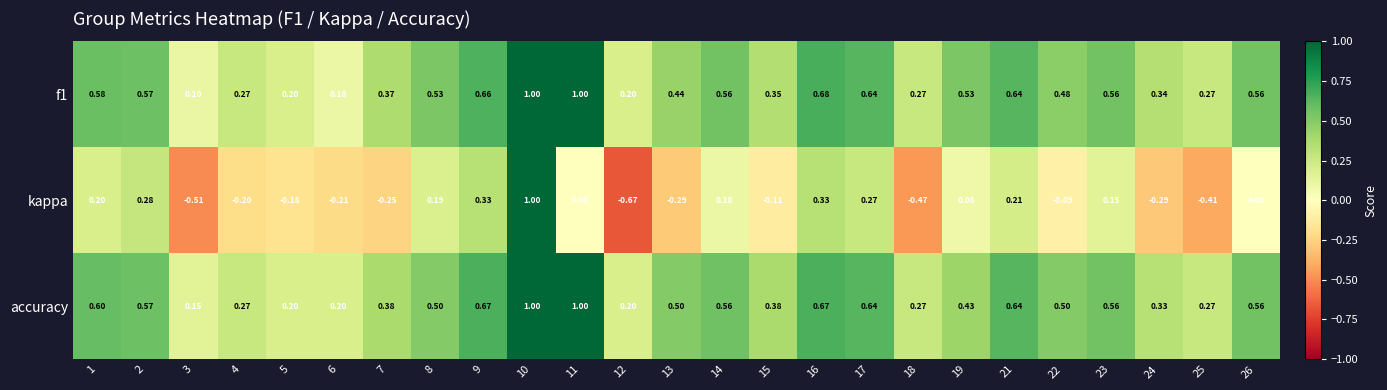

Which series changed the most between 14 and 22?

kappa